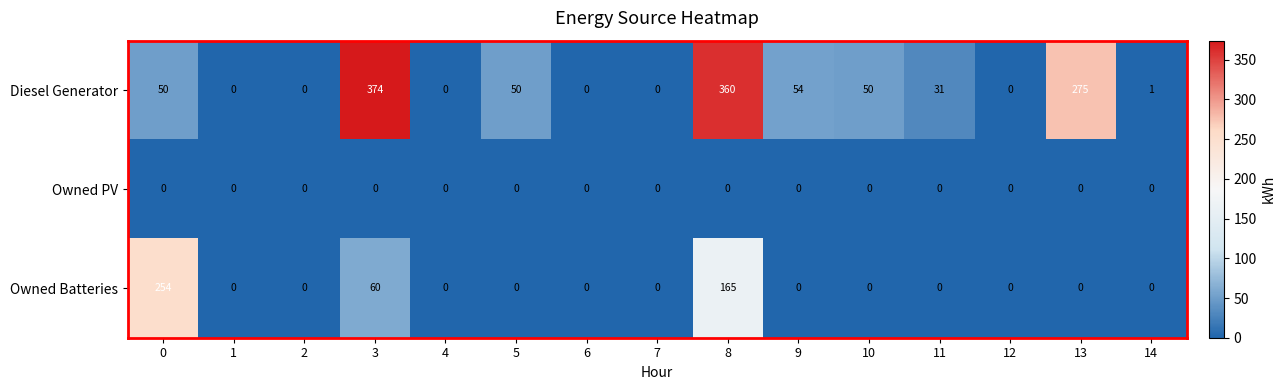

How many series are shown in this chart?

3